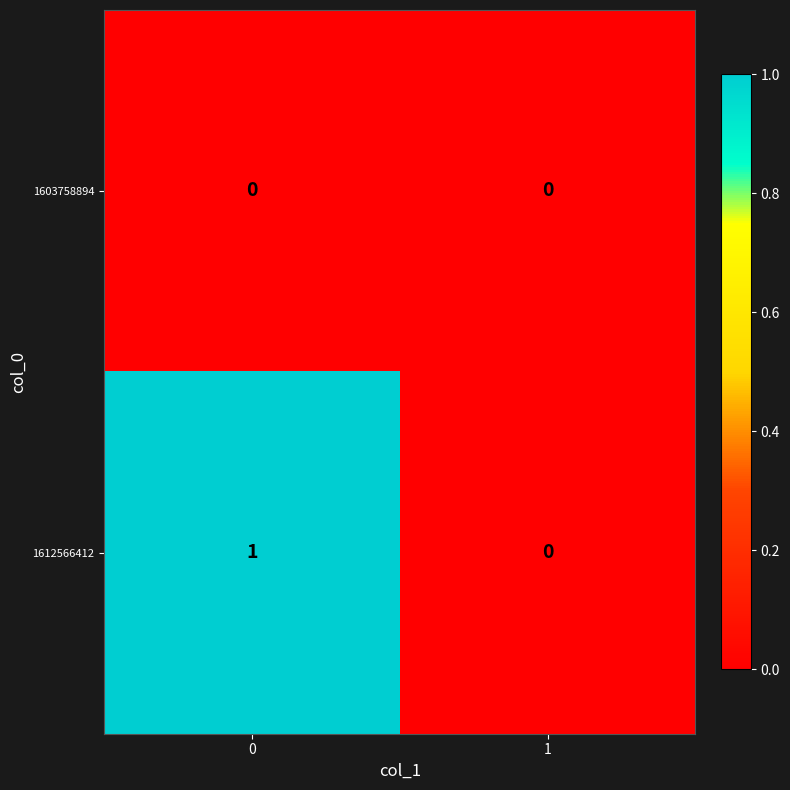

How many data points does each series have?

2